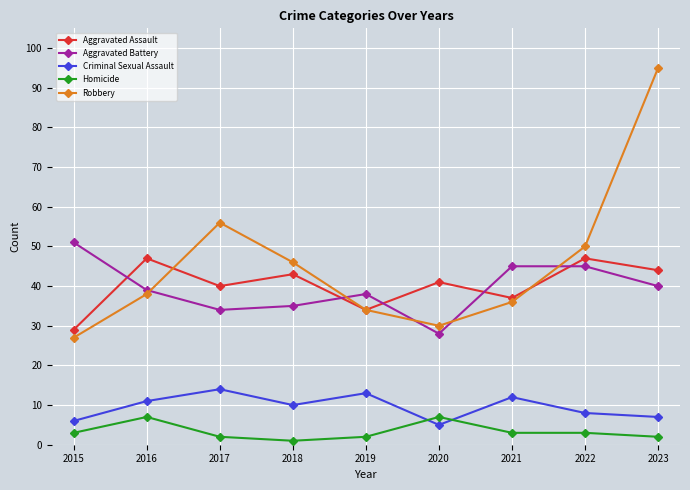

Reading left to right, what are all the values shown in this chart?

Aggravated Assault: 29	47	40	43	34	41	37	47	44
Aggravated Battery: 51	39	34	35	38	28	45	45	40
Criminal Sexual Assault: 6	11	14	10	13	5	12	8	7
Homicide: 3	7	2	1	2	7	3	3	2
Robbery: 27	38	56	46	34	30	36	50	95